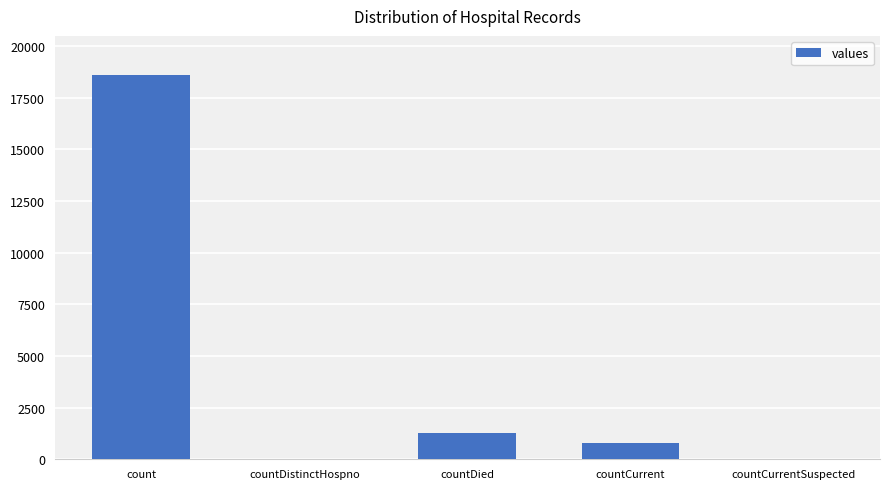

How many series are shown in this chart?

1